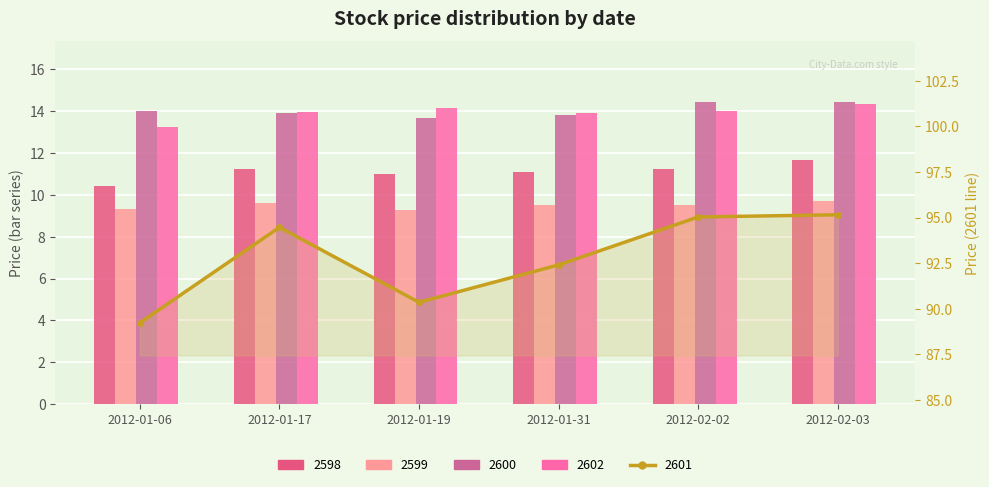

Between 2012-01-06 and 2012-01-17, which series saw the biggest shift?

2601